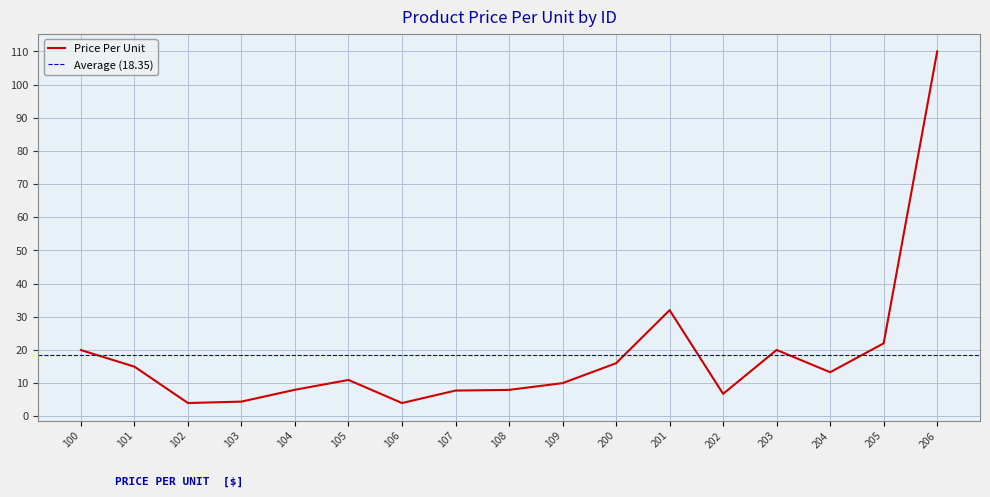

What is the difference between the values at 200 and 201?

16.0